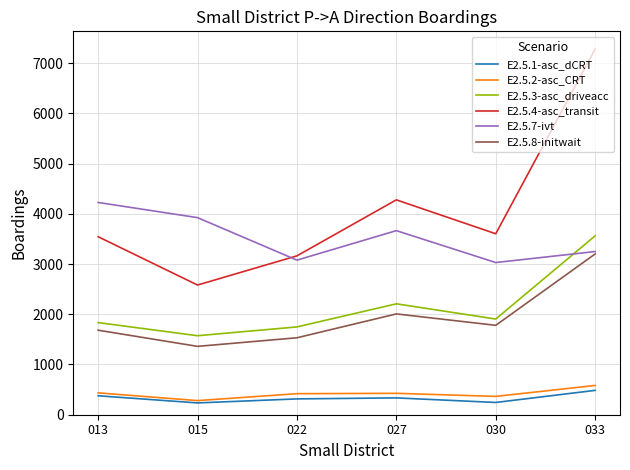

What is the average value of the E2.5.4-asc_transit series?

4075